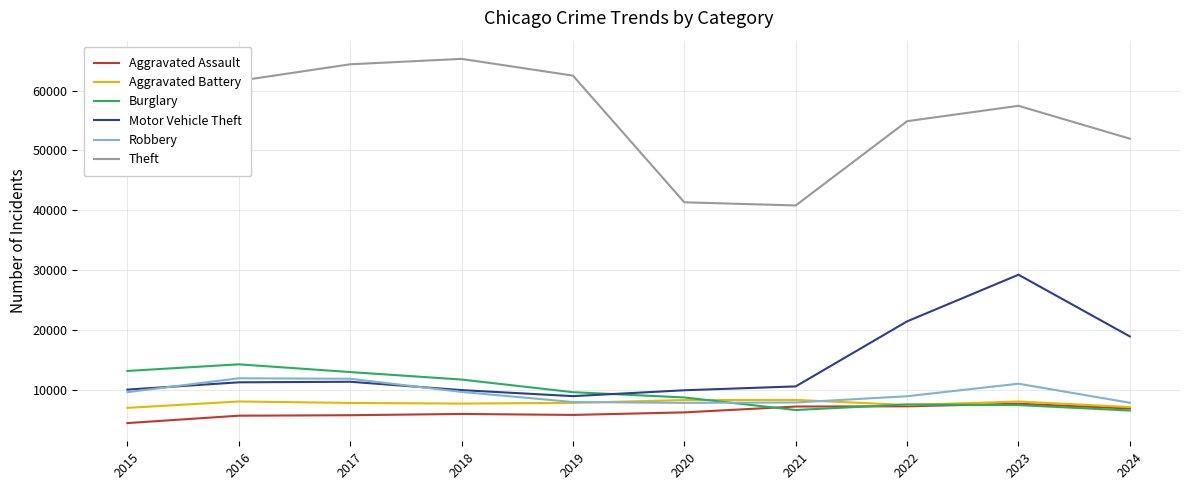

After their last crossing, which series has the higher values: Robbery or Motor Vehicle Theft?

Motor Vehicle Theft